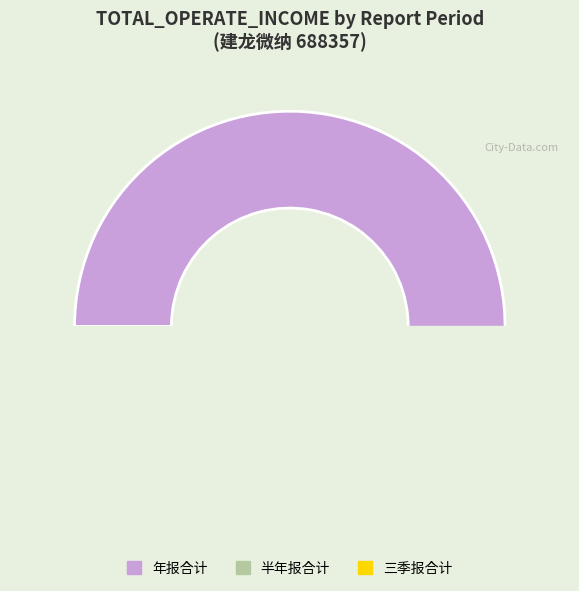

Combined, what portion of the pie is 2016年 年报 and 2019年 半年报?

12.8%